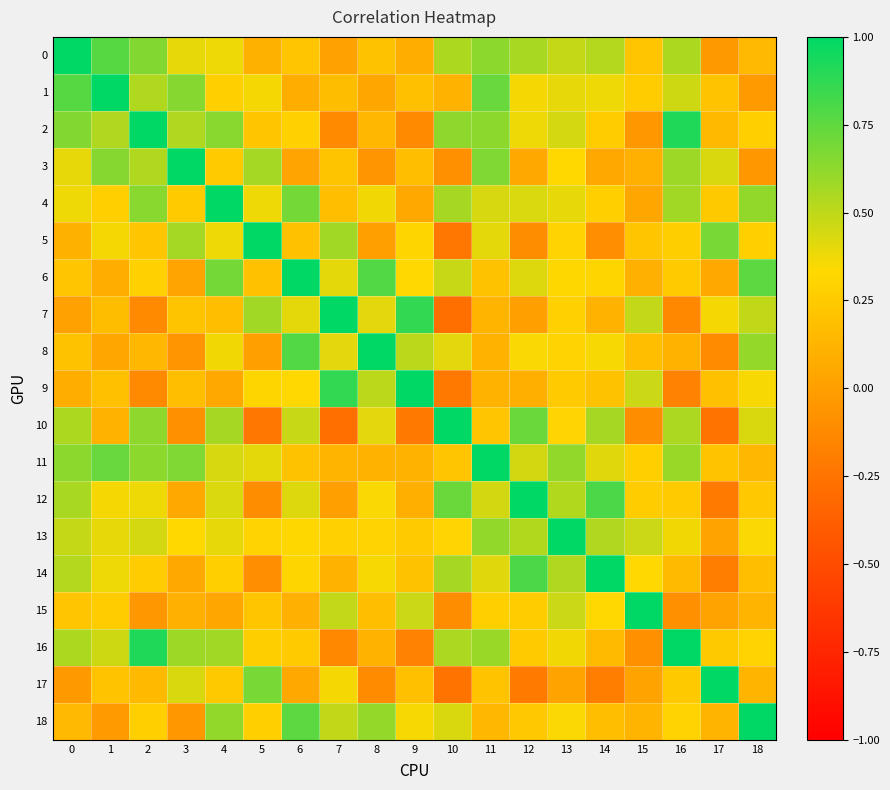

Count the number of data series in this chart.

19